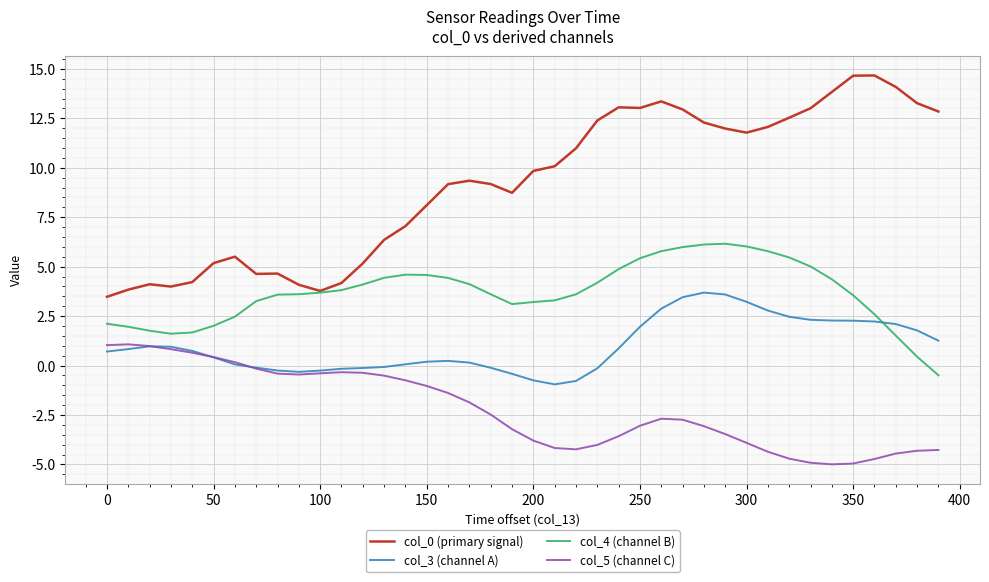

List the series in order of their peak value, lowest first.

col_5 (channel C), col_3 (channel A), col_4 (channel B), col_0 (primary signal)